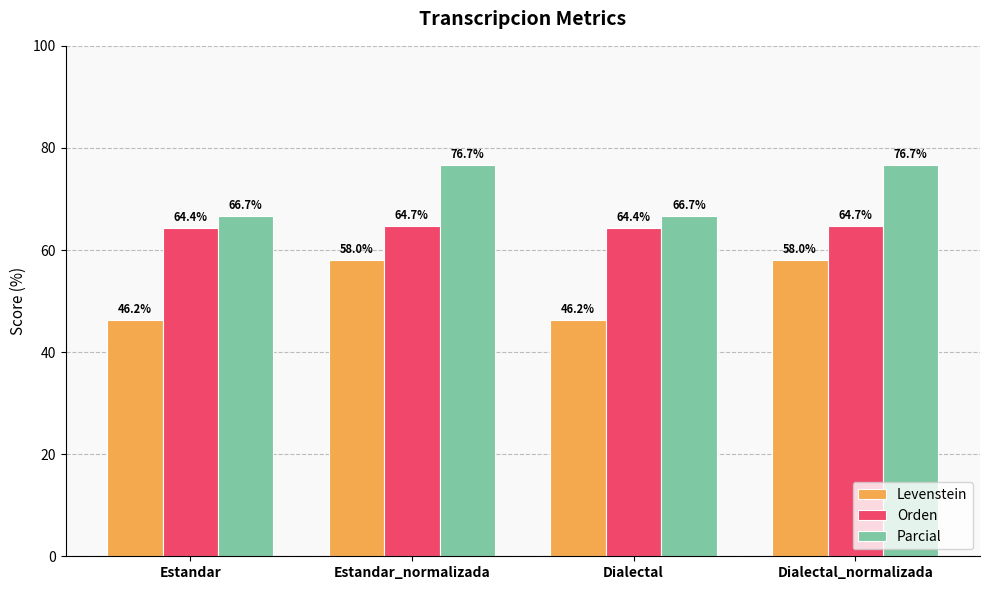

True or false: Parcial has a value of 29.9 at Dialectal.

False